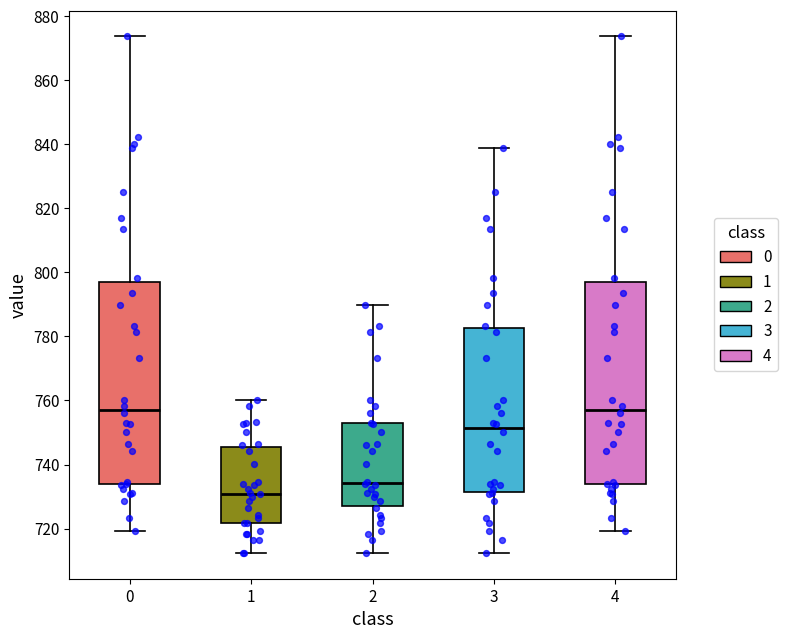

Where is the upper edge of the box at x = 1 on the y-axis? The values are not printed on the chart, so give them approximately, as read against the axis.

746